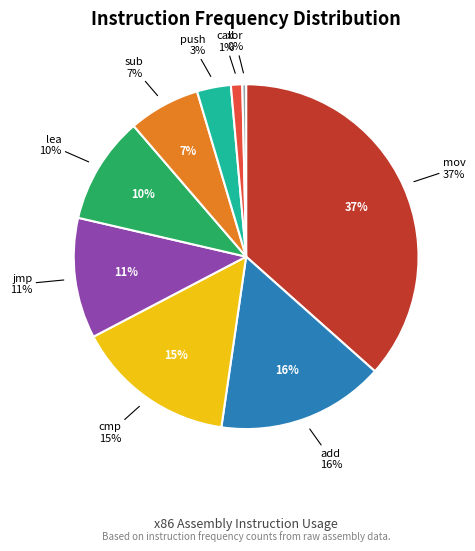

What is the largest slice in the pie chart?

mov